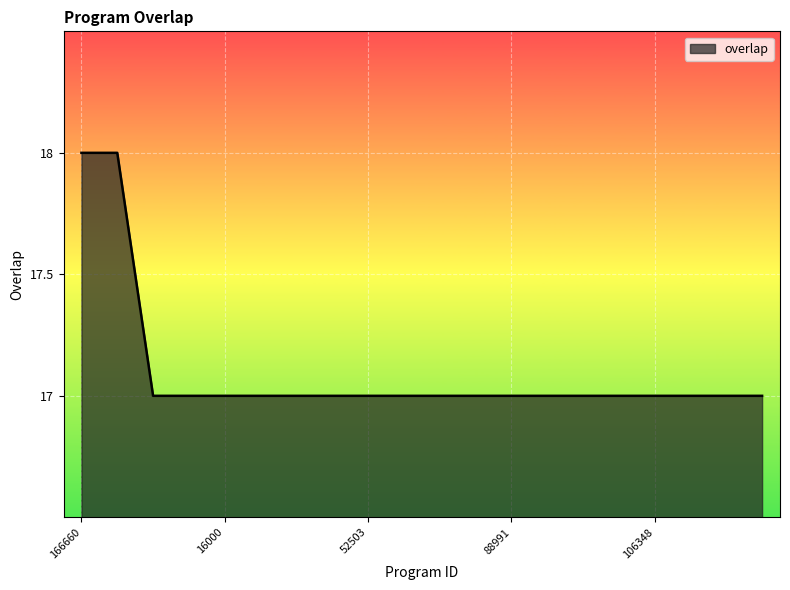

What is the maximum value shown in the chart?

18